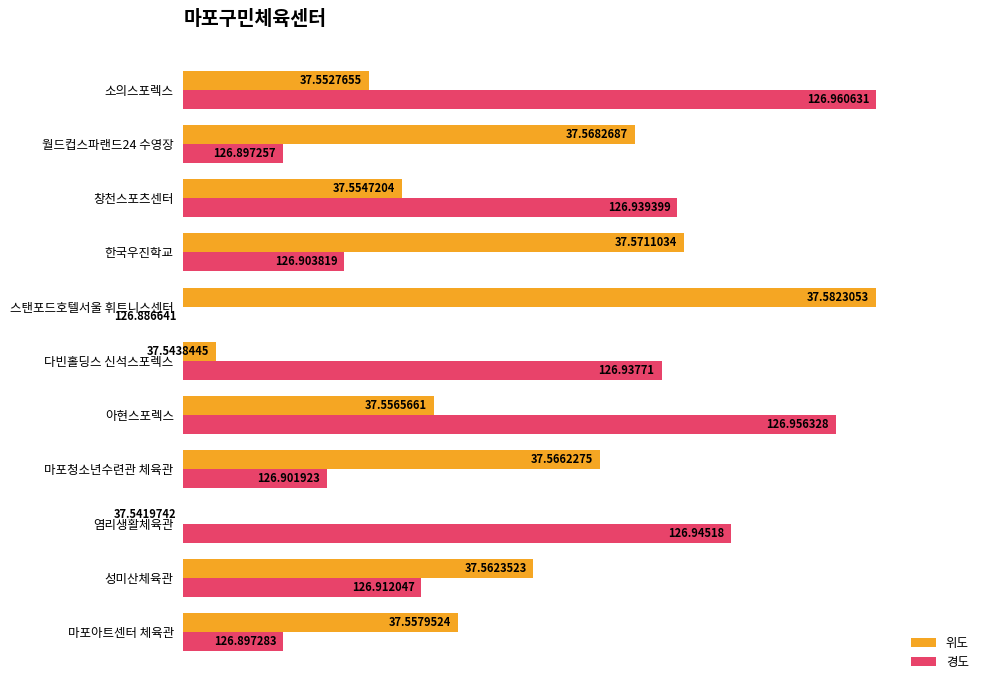

What position from the left is 한국우진학교?

8